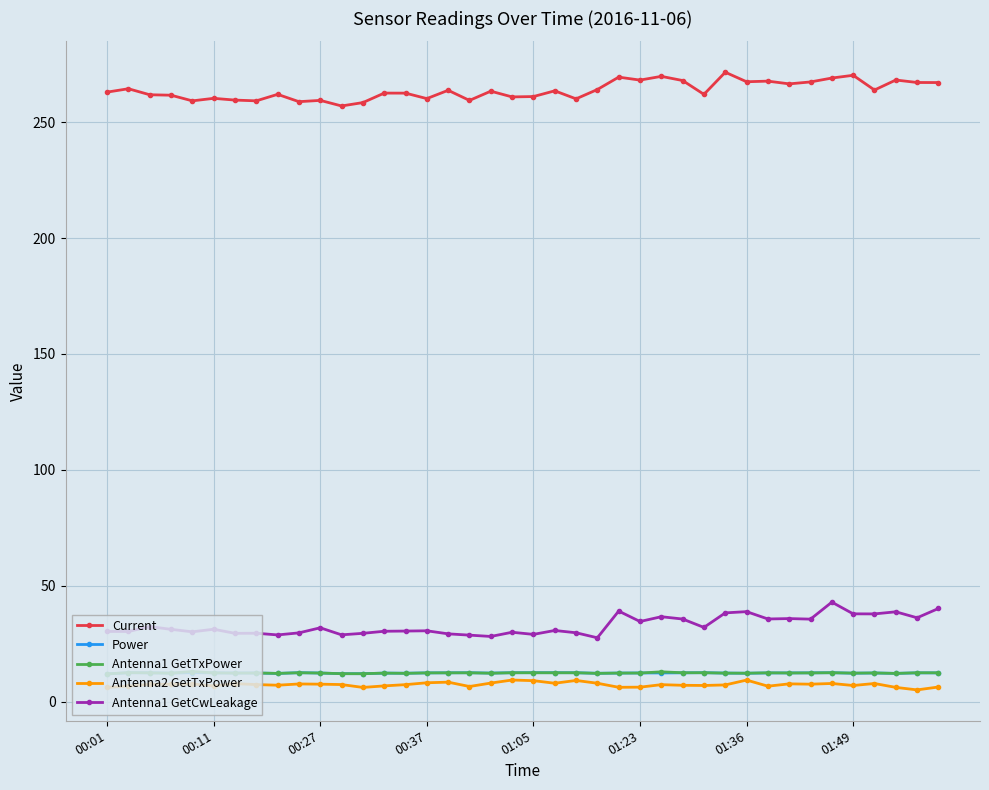

Which series ends up on top after the final intersection of Power and Antenna1 GetTxPower?

Antenna1 GetTxPower